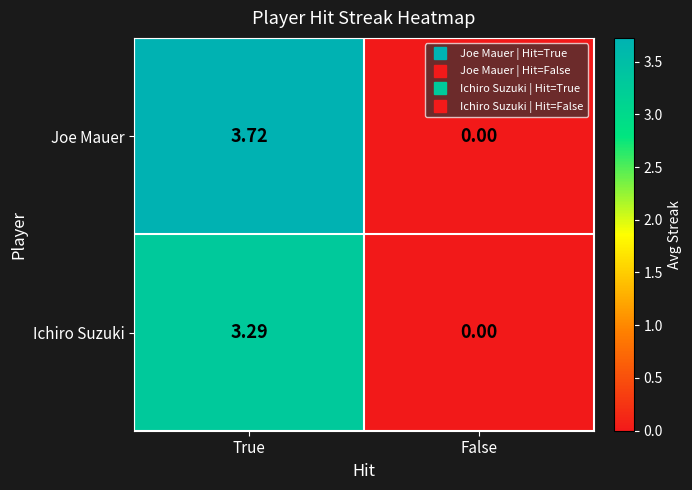

Which series has the largest range (max minus min)?

Joe Mauer